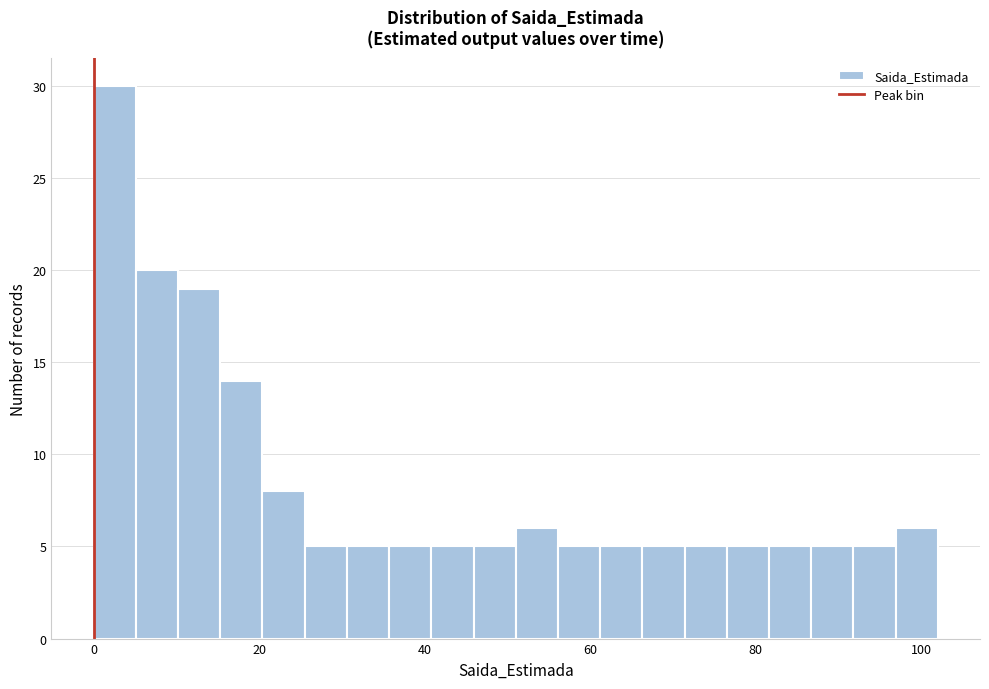

Around what value on the x-axis is the tallest bar? Give the approximate position of its centre, as read against the axis.

2